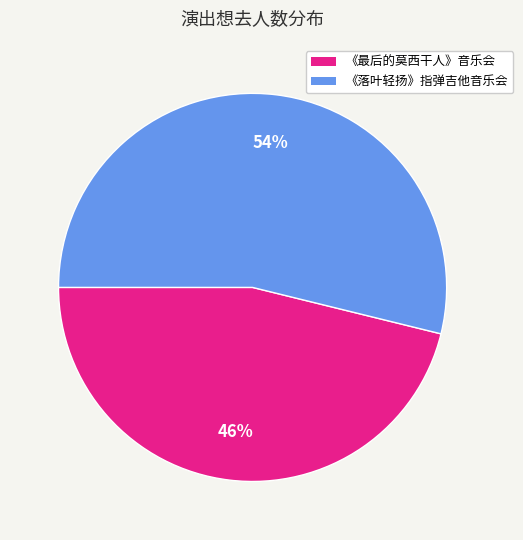

To the nearest percent, what is the difference between the largest and smallest slice percentages?

8%